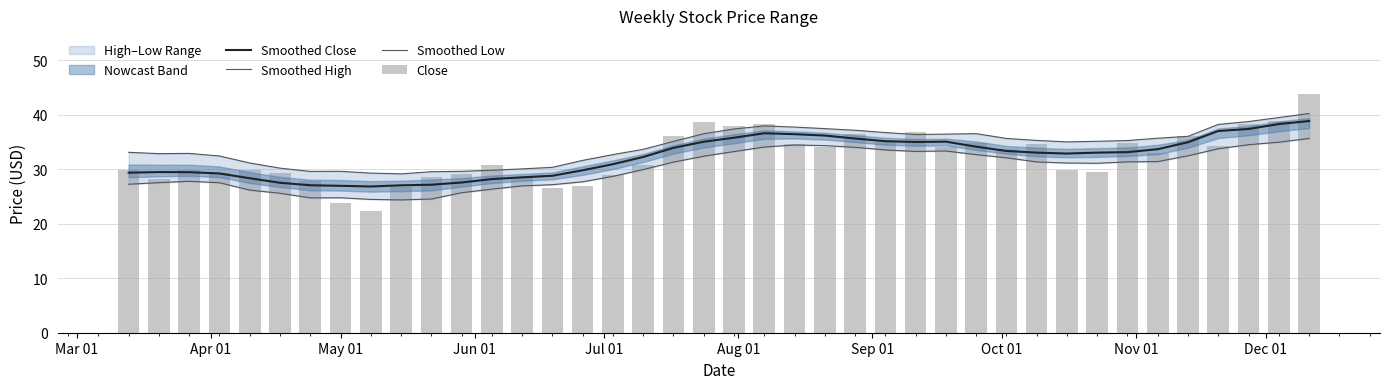

Which series has the widest spread of values?

Close